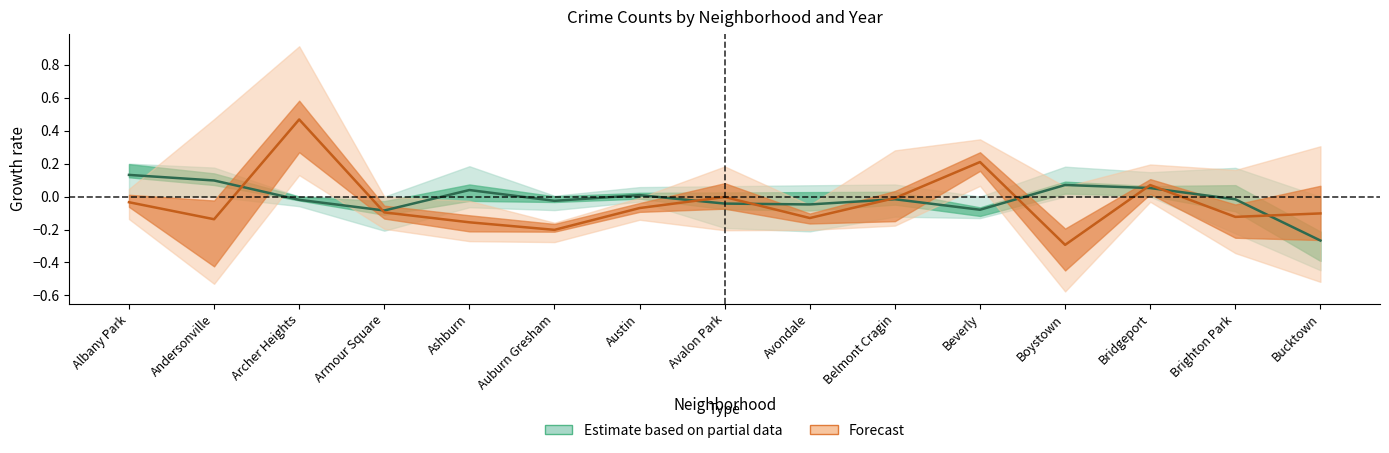

List the labels in order of Forecast value, smallest first.

Boystown, Auburn Gresham, Ashburn, Andersonville, Avondale, Brighton Park, Bucktown, Armour Square, Austin, Albany Park, Belmont Cragin, Avalon Park, Bridgeport, Beverly, Archer Heights